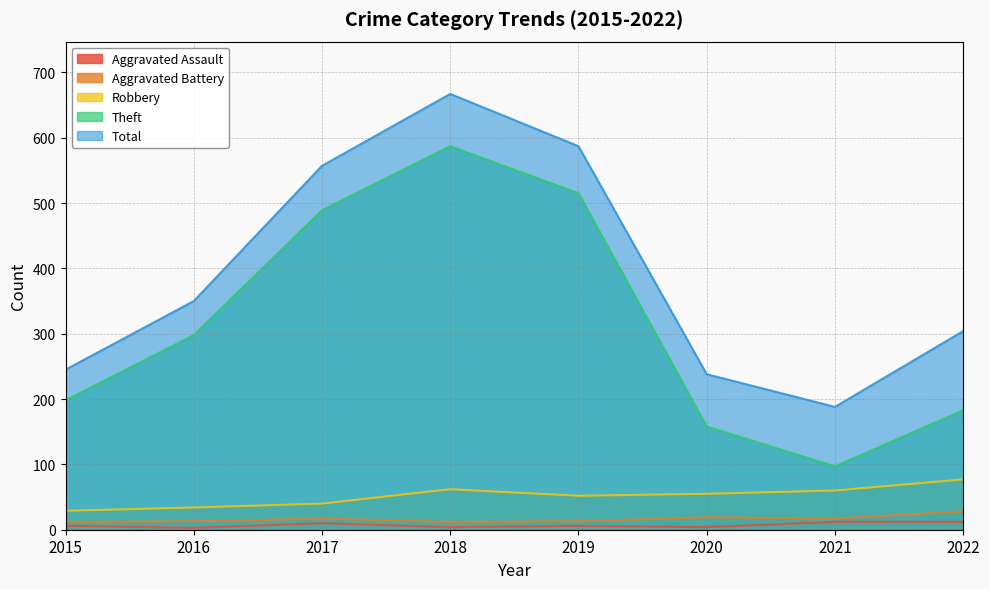

Which series has the largest total across all categories?

Total